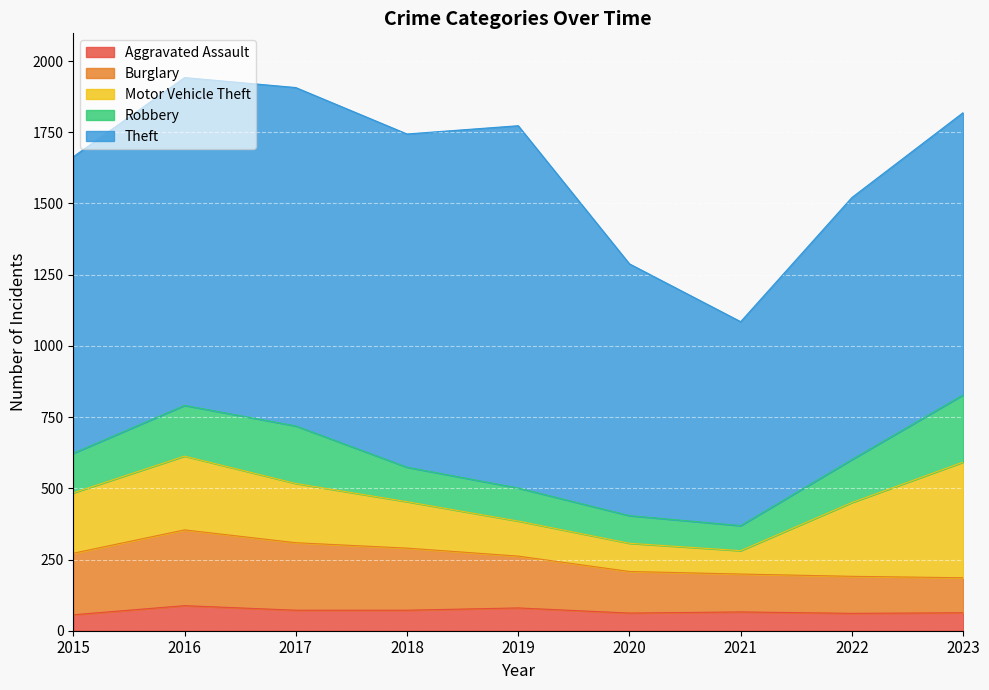

What is the sum of all Theft values?

9333